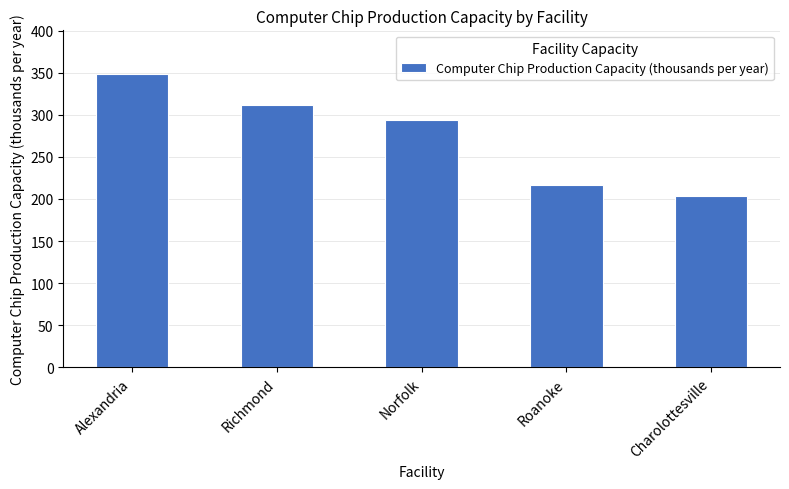

How many categories are shown in the chart?

5